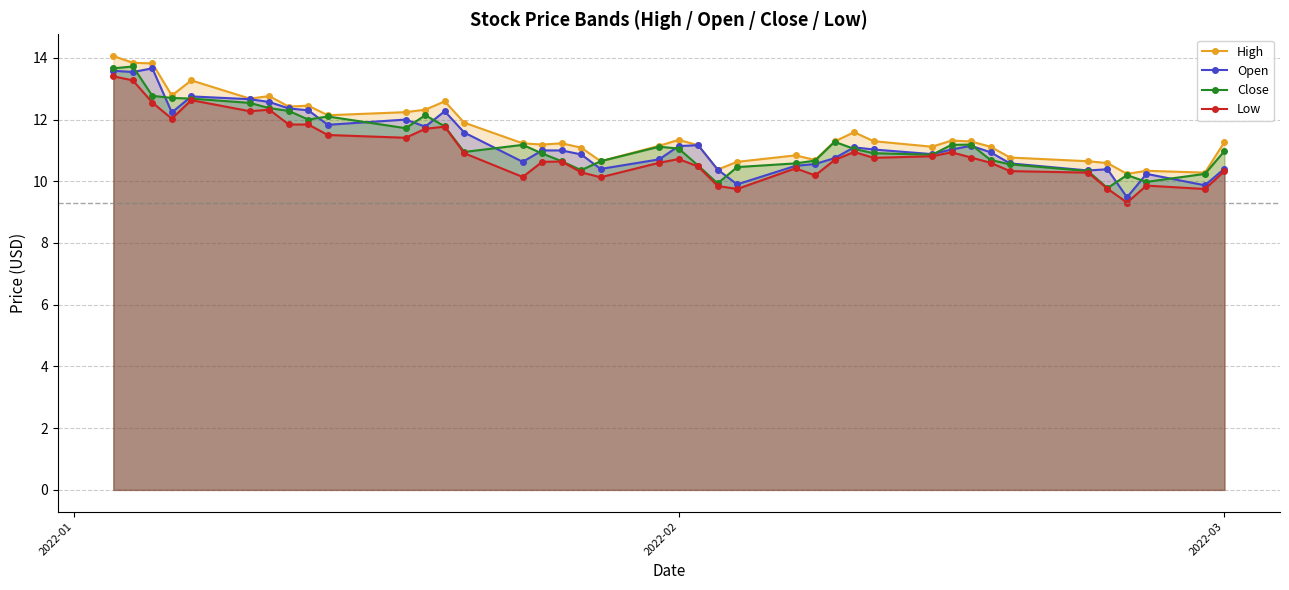

Does the chart have visible grid lines?

Yes